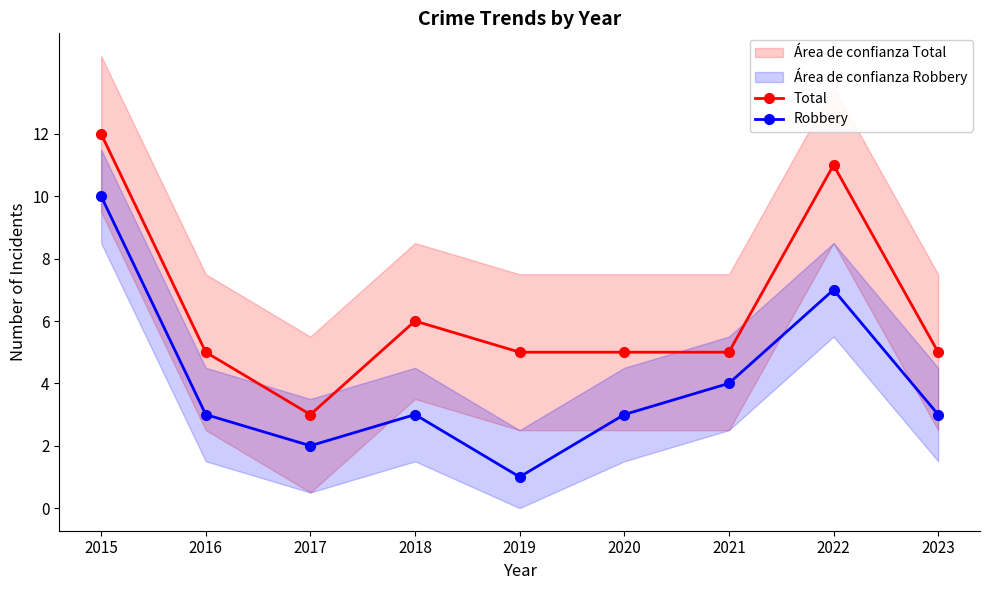

Is it true that Total equals 7 at 2015?

False